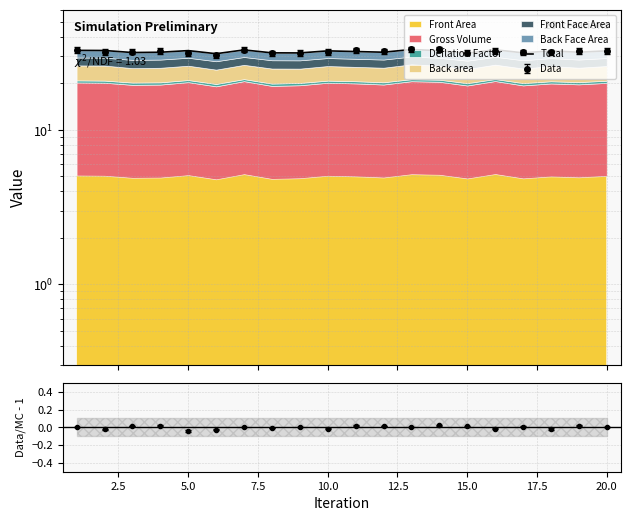

How many categories are shown in the chart?

20